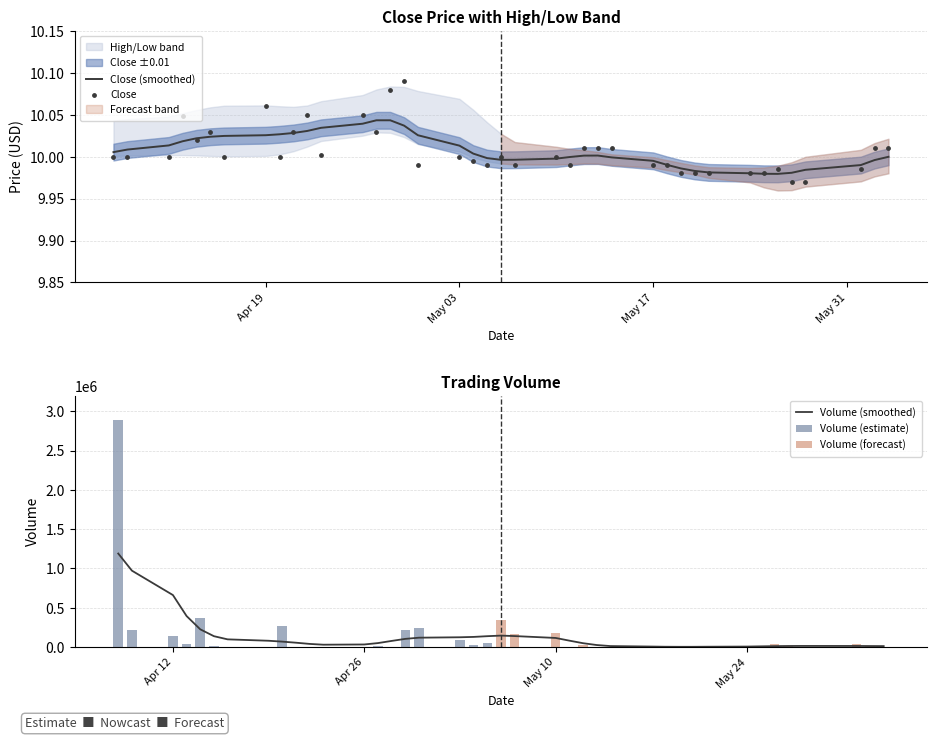

At which category is the sum across all series the highest?

2021-04-08